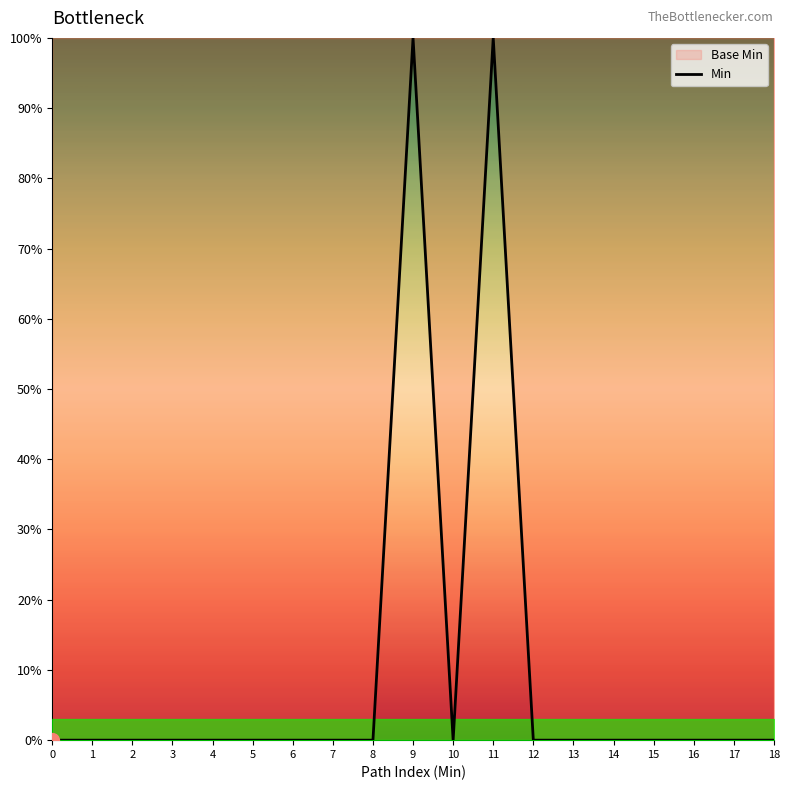

Which has a higher value, 5 or 18?

5